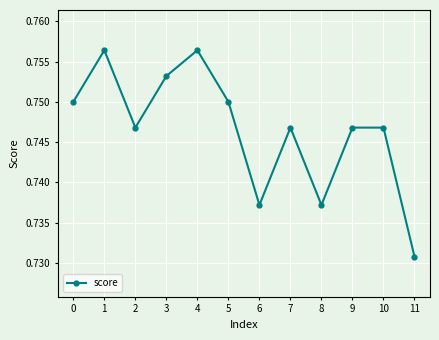

At which label is the value closest to 0?

11